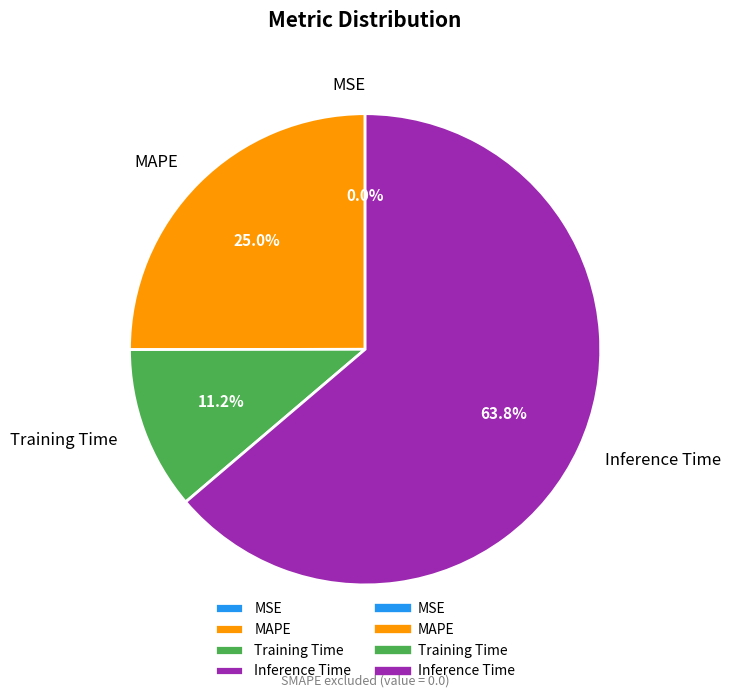

To the nearest percent, what is the combined percentage of Training Time and MAPE?

36%